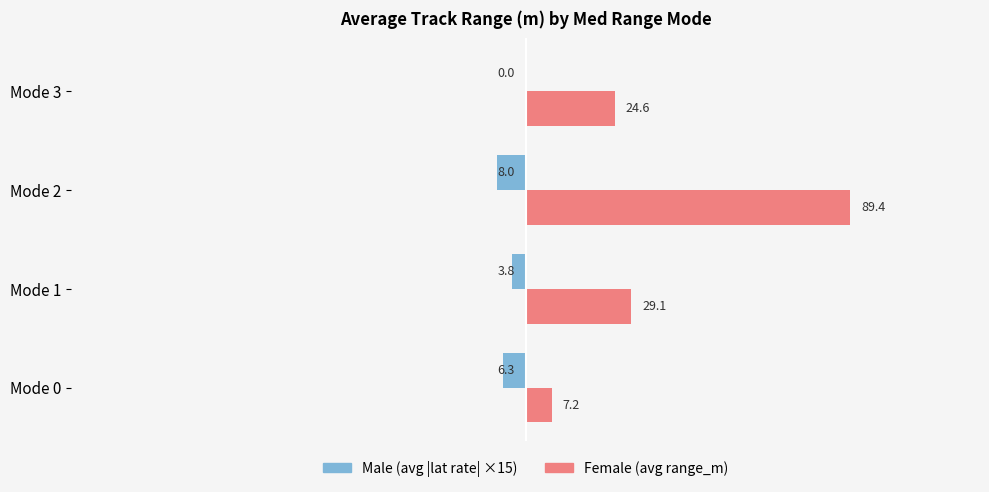

At which category is the sum across all series the highest?

Mode 2